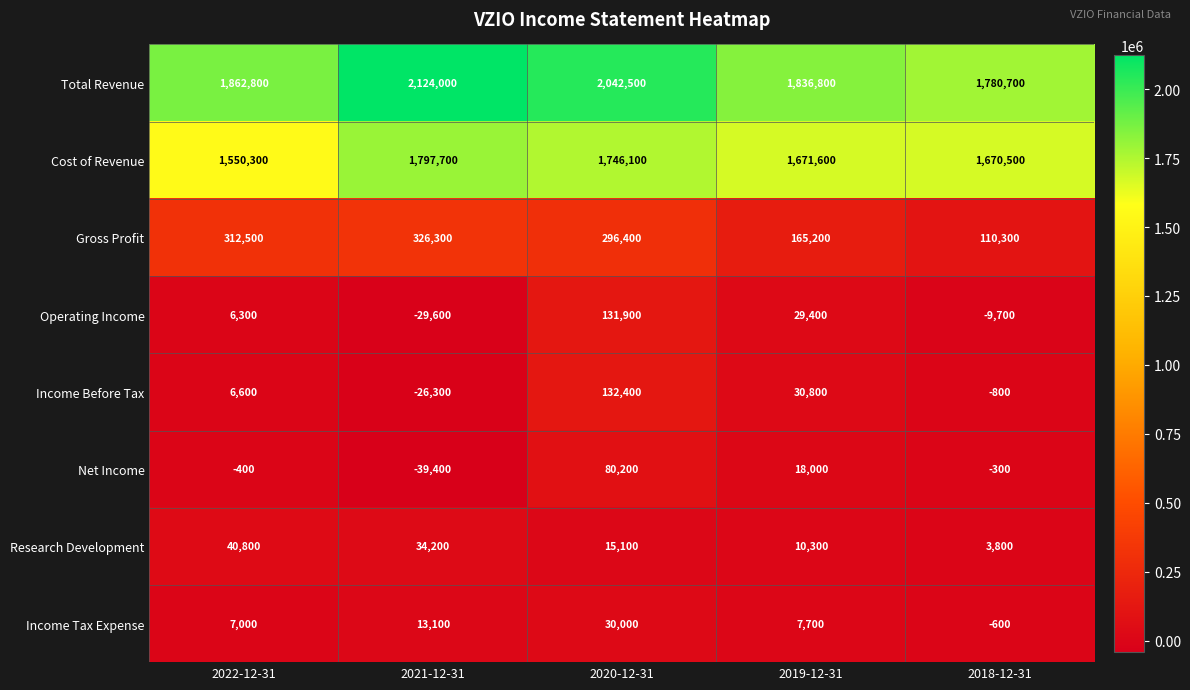

What is the sum of the Income Before Tax values at 2018-12-31 and 2022-12-31?

5800